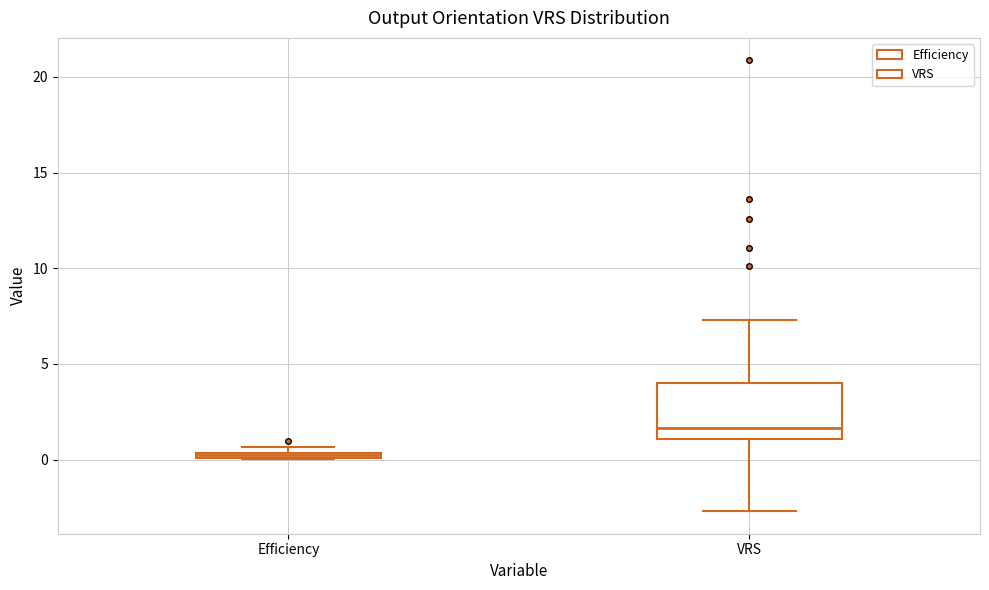

Where is the lower edge of the box for VRS on the y-axis? The values are not printed on the chart, so give them approximately, as read against the axis.

1.0